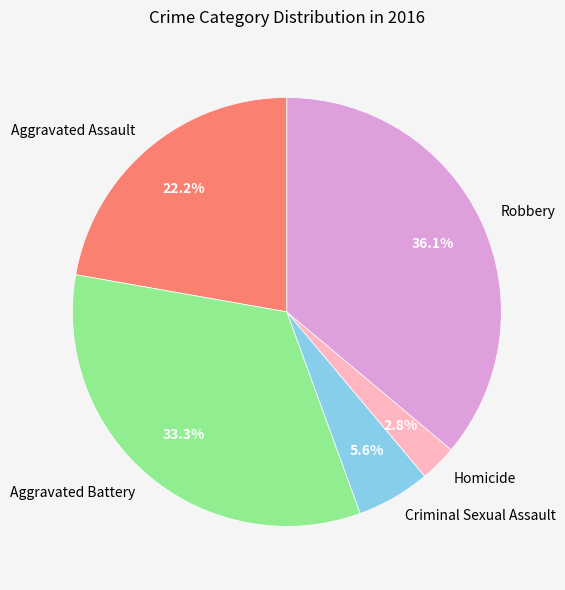

How many segments does this pie chart have?

5